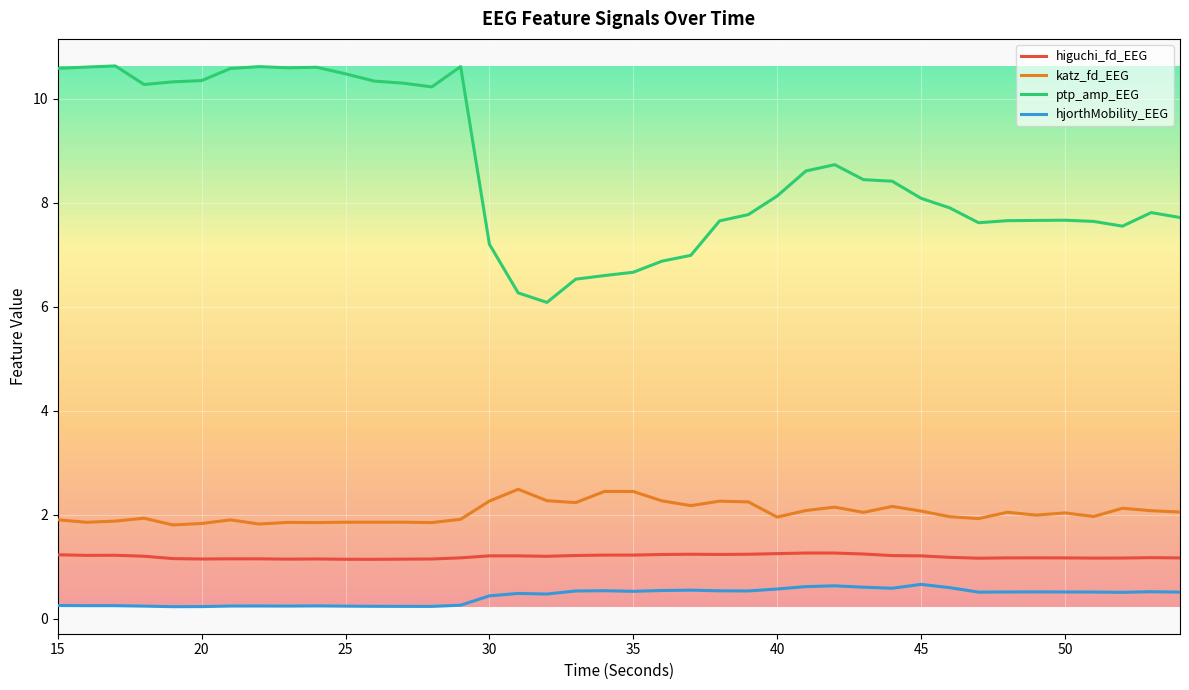

How many distinct data groups are displayed?

4